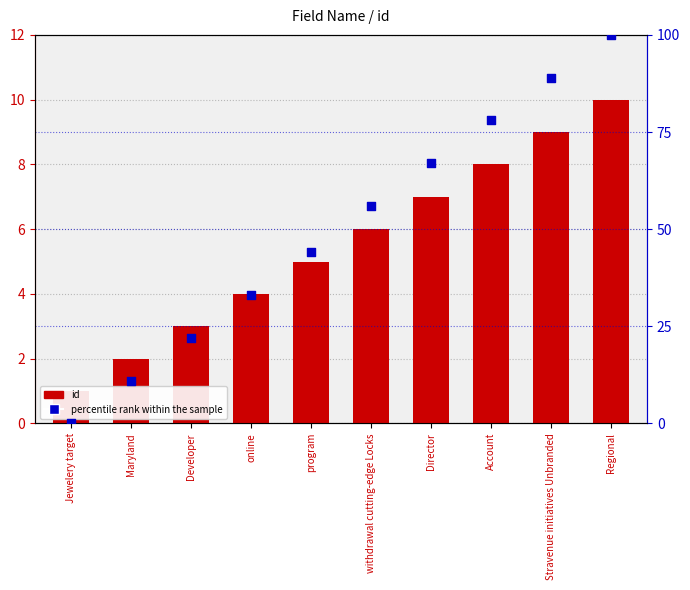

Is the value of id at Director greater than the value of percentile rank within the sample at Jewelery target?

Yes